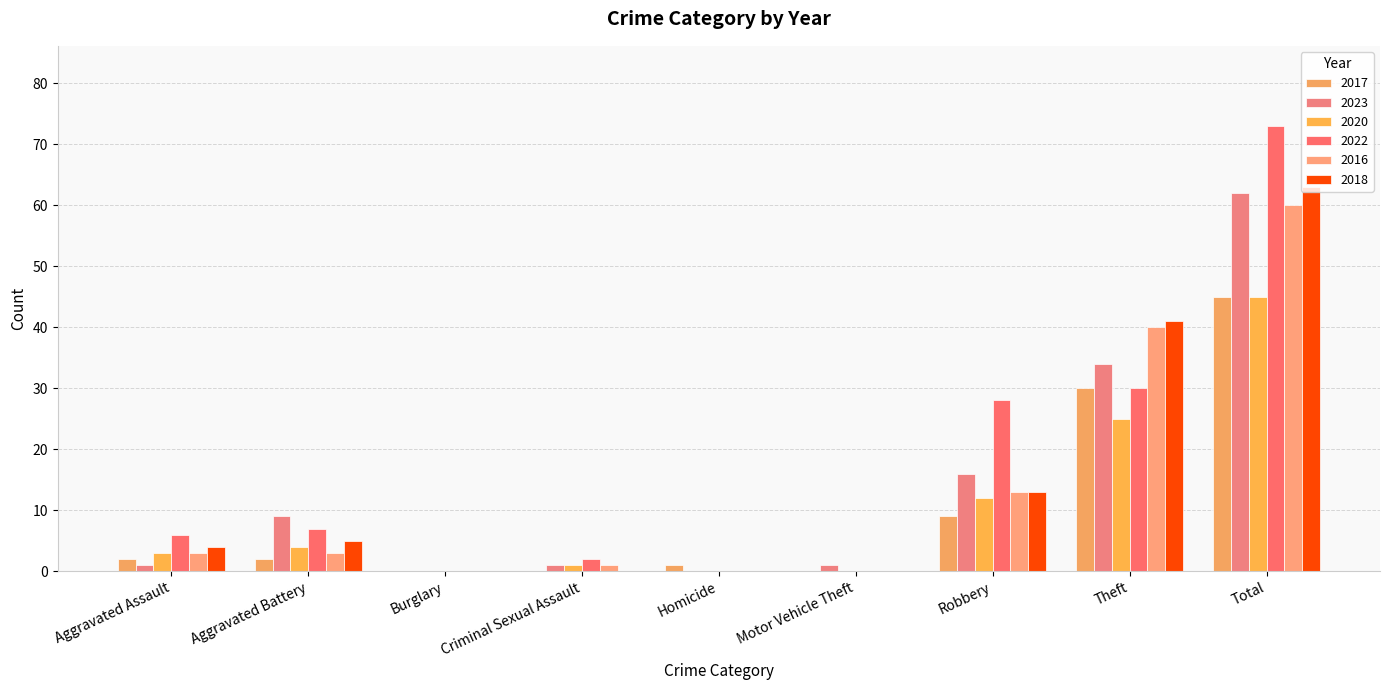

Are the bars horizontal?

No